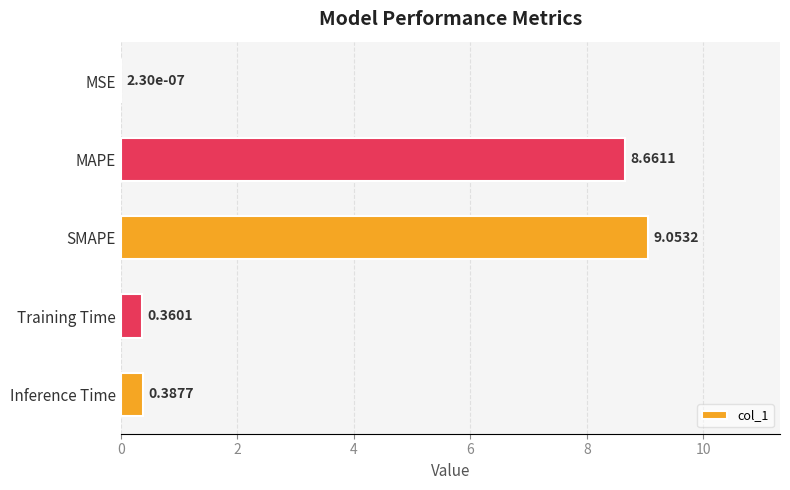

Between MAPE and Training Time, which is larger?

MAPE